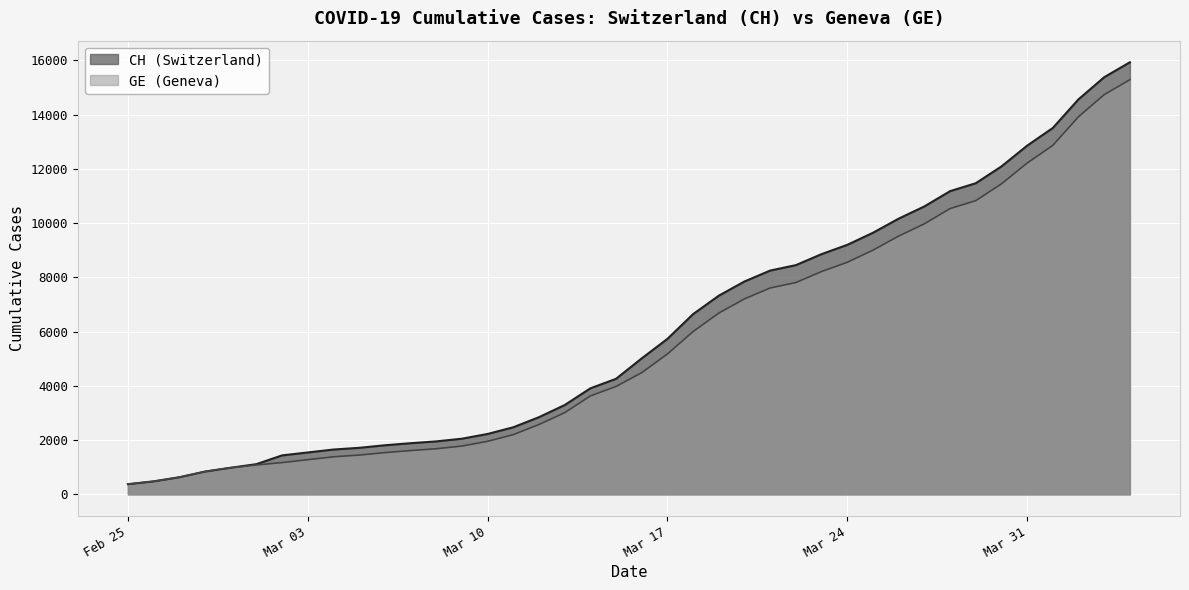

True or false: CH has a value of 5731 at Mar 17.

True